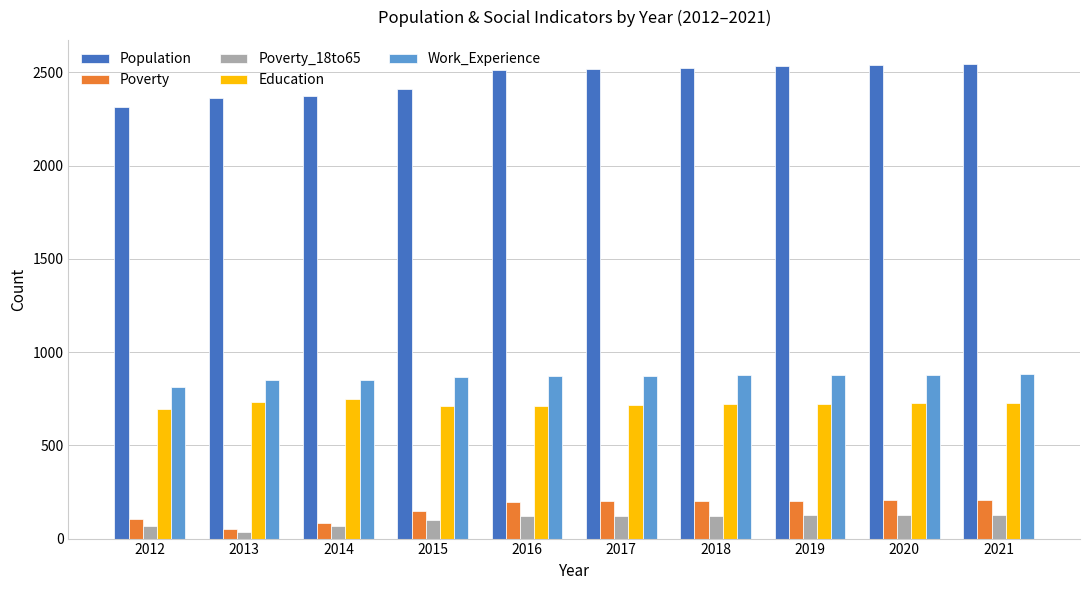

How many groups of bars are there?

10